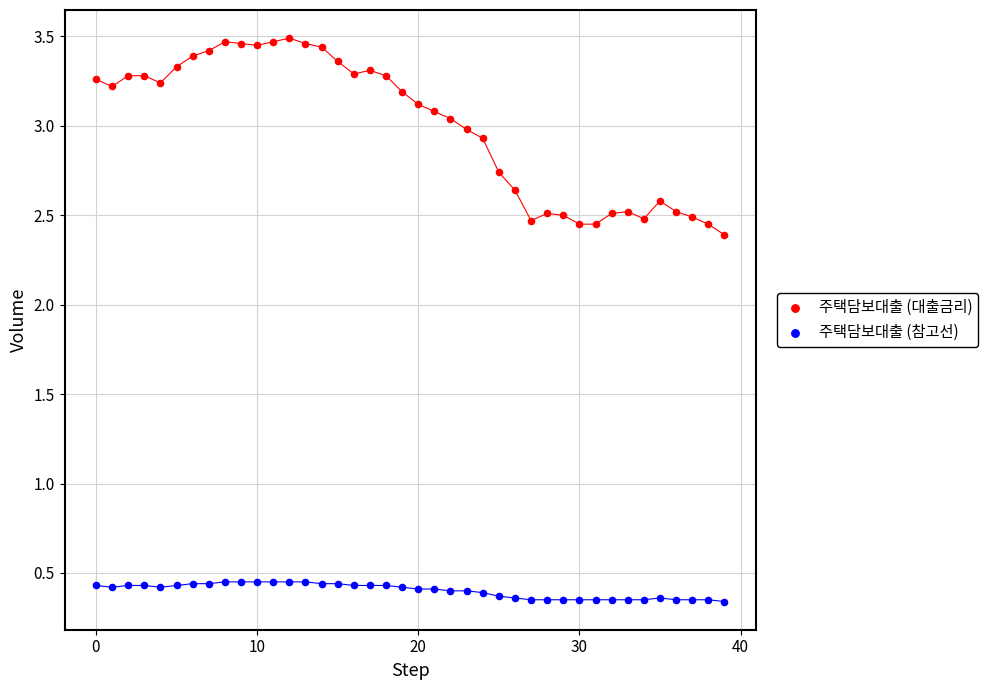

Which series has the largest Y range (max minus min)?

주택담보대출 (대출금리)